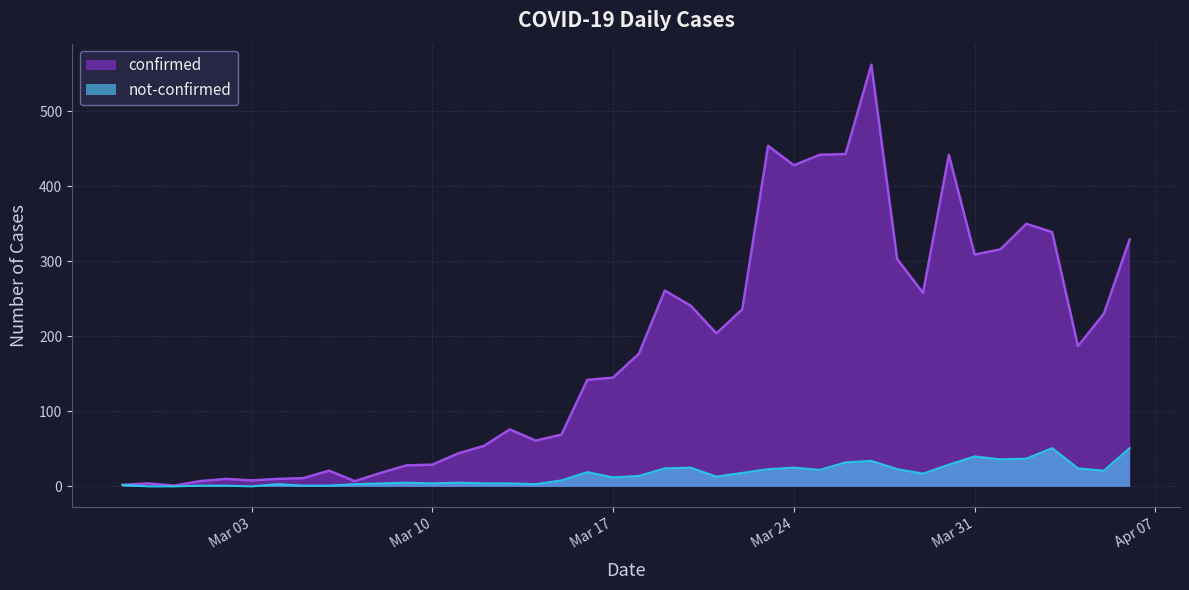

List the series in order of their overall mean, lowest first.

not-confirmed, confirmed